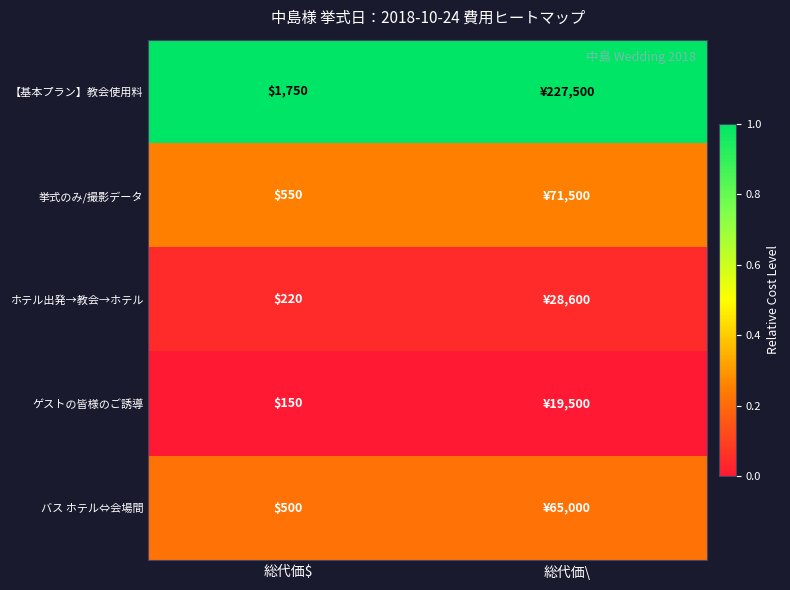

What is the difference between the highest and lowest values at 総代価\?

1.0